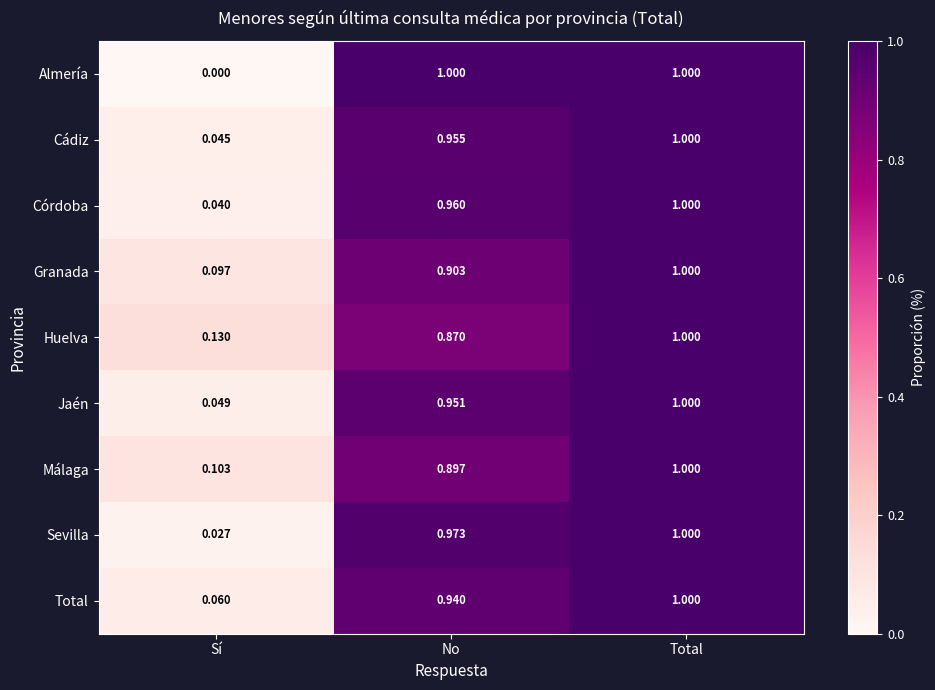

List the labels in order of Cádiz value, smallest first.

Sí, No, Total